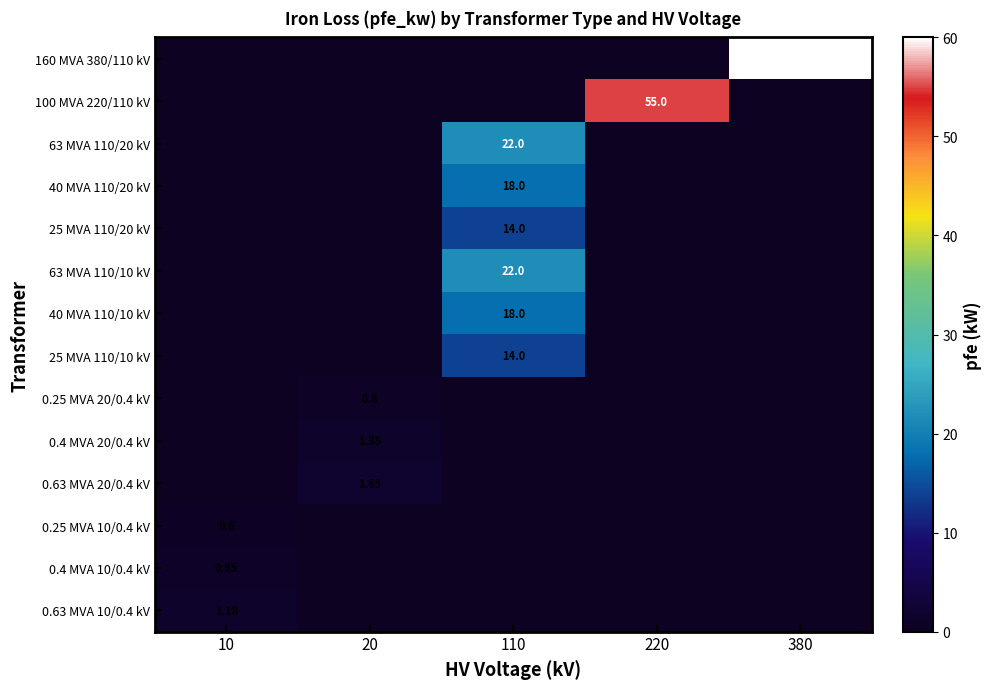

Which has a higher value, 110 or 20?

110